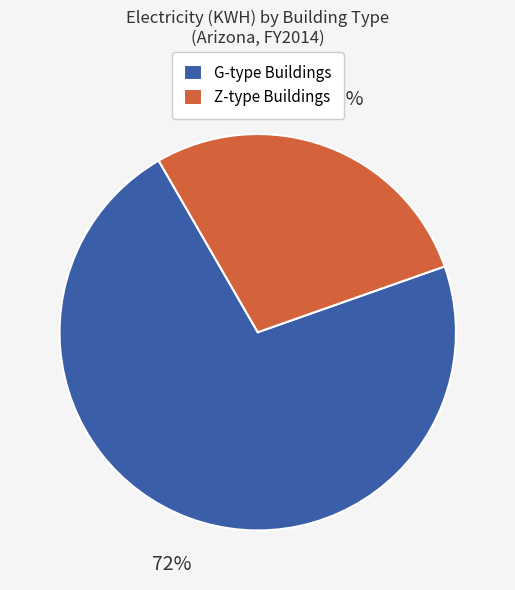

Do G-type Buildings and Z-type Buildings together represent more than half of the pie?

Yes